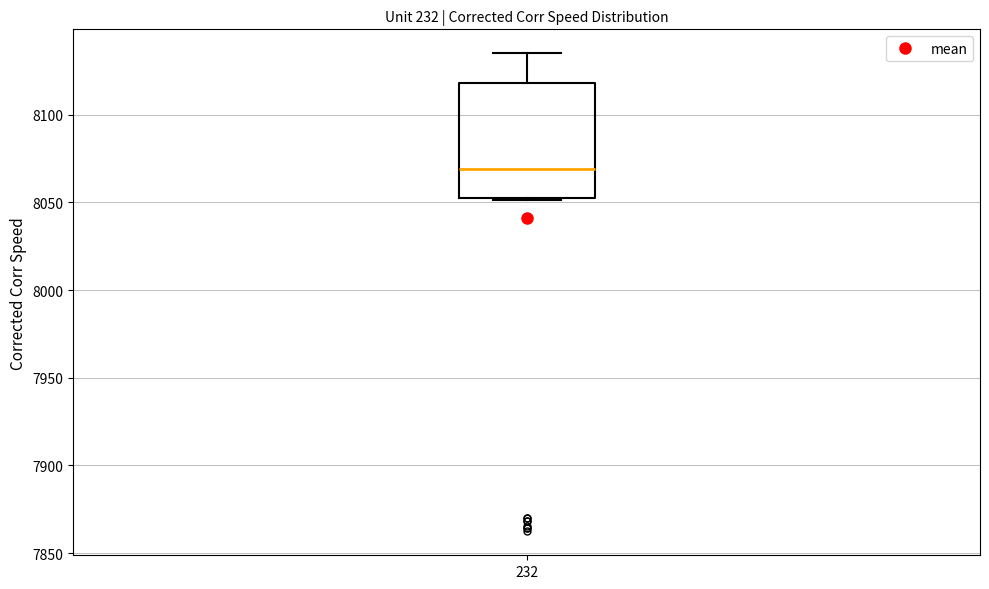

Transcribe this box plot: give where the median line is, the range the box spans, and where the two whiskers end, as read against the y-axis. The values are not printed on the chart, so give them approximately, as read against the axis.

median 8070, box 8055 to 8120, whiskers 8050 to 8135